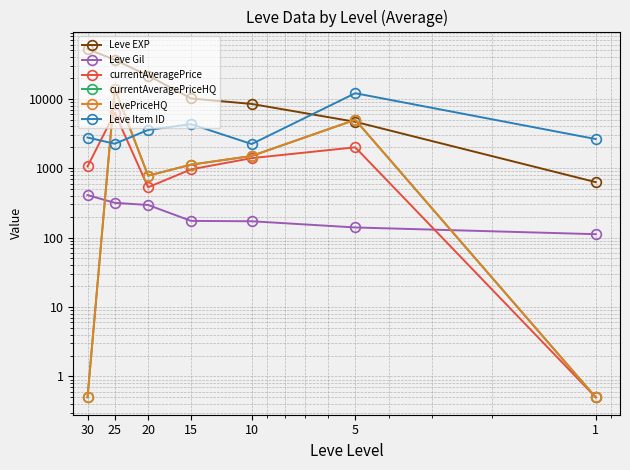

Which series changed the most between 10 and 20?

Leve EXP